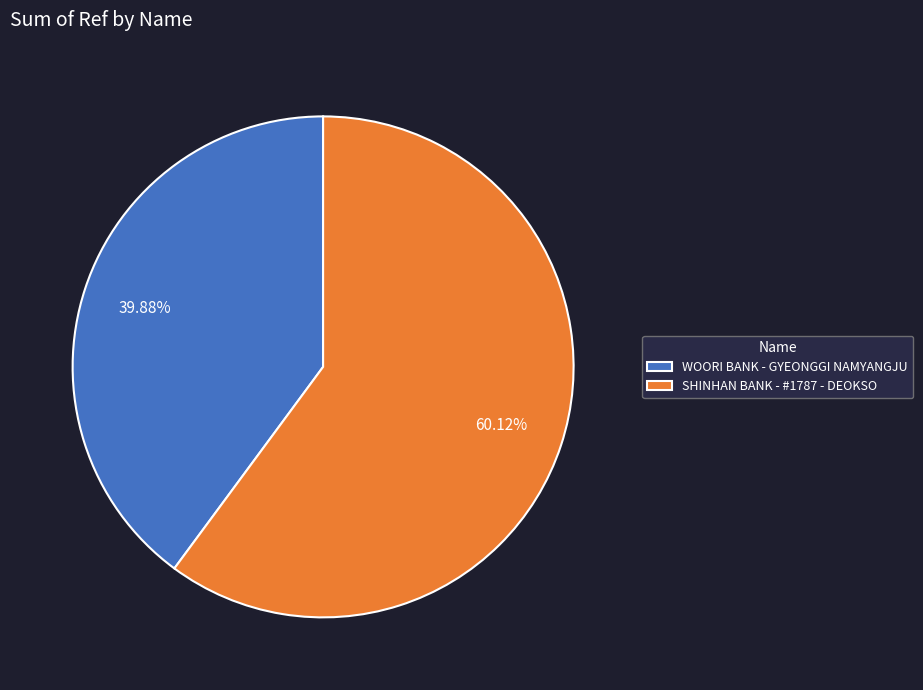

Which category has the biggest portion of the pie?

SHINHAN BANK - #1787 - DEOKSO